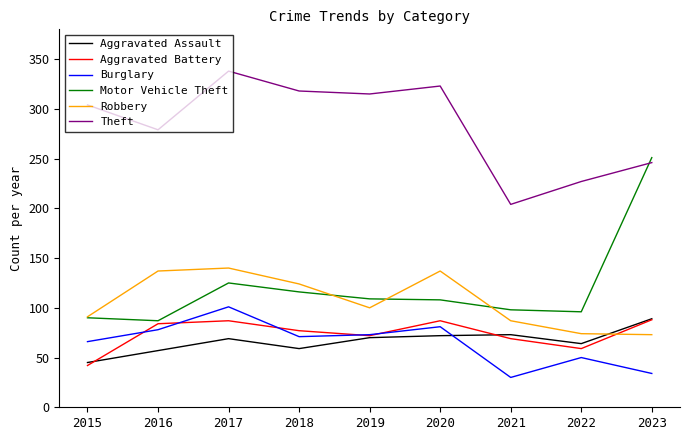

What is the spread (max minus min) of values at 2015?

262